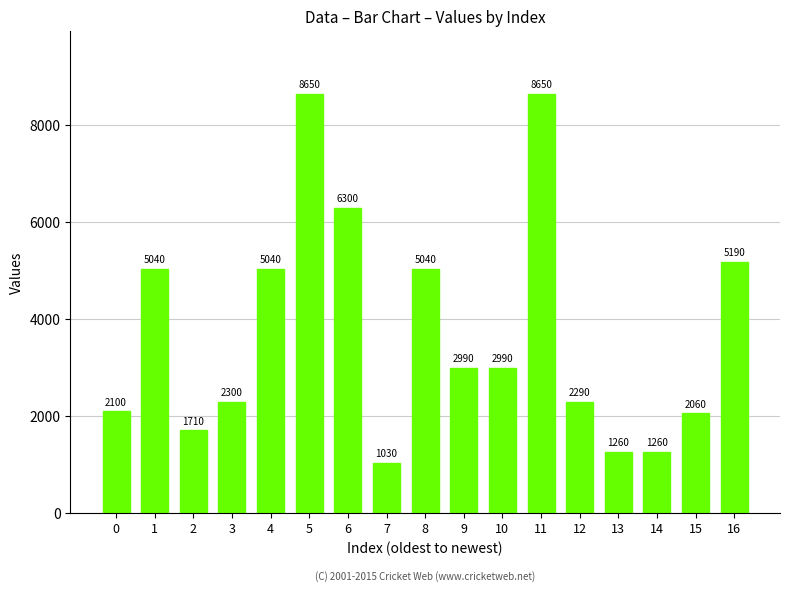

What is the greatest value displayed?

8650